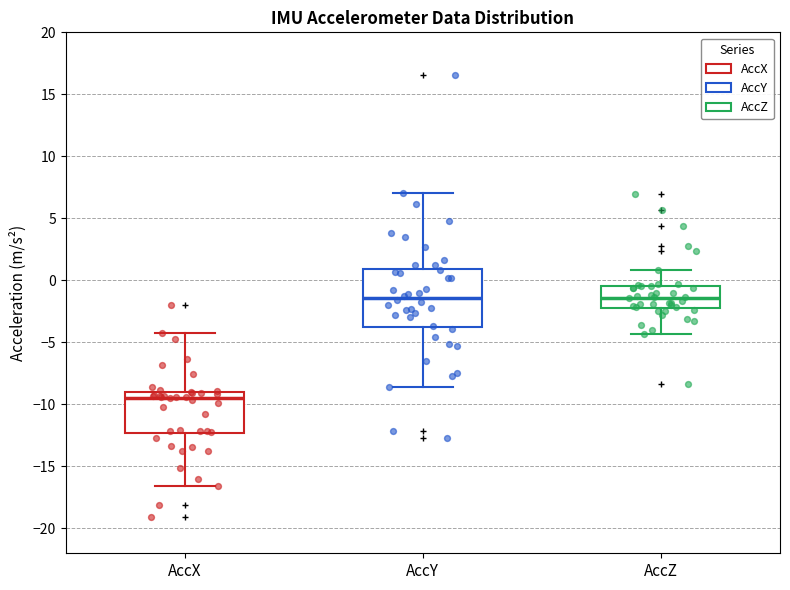

Where is the lower edge of the box for AccZ on the y-axis? The values are not printed on the chart, so give them approximately, as read against the axis.

-2.0